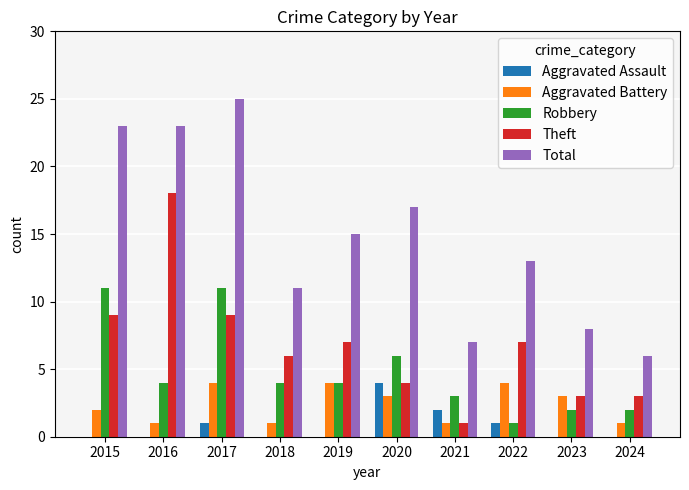

What are all the series names shown in the legend?

Aggravated Assault, Aggravated Battery, Robbery, Theft, Total